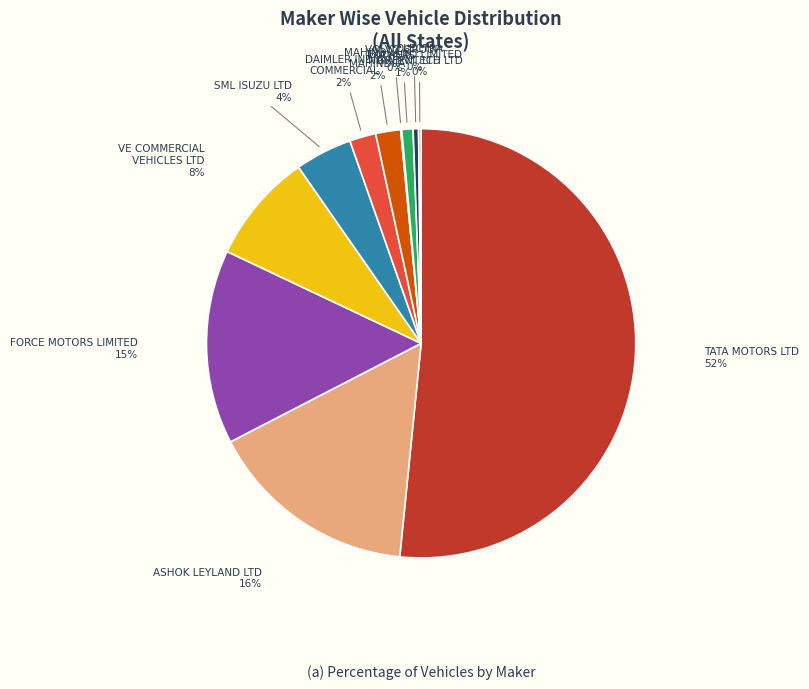

To the nearest percent, what is the average slice percentage?

9%